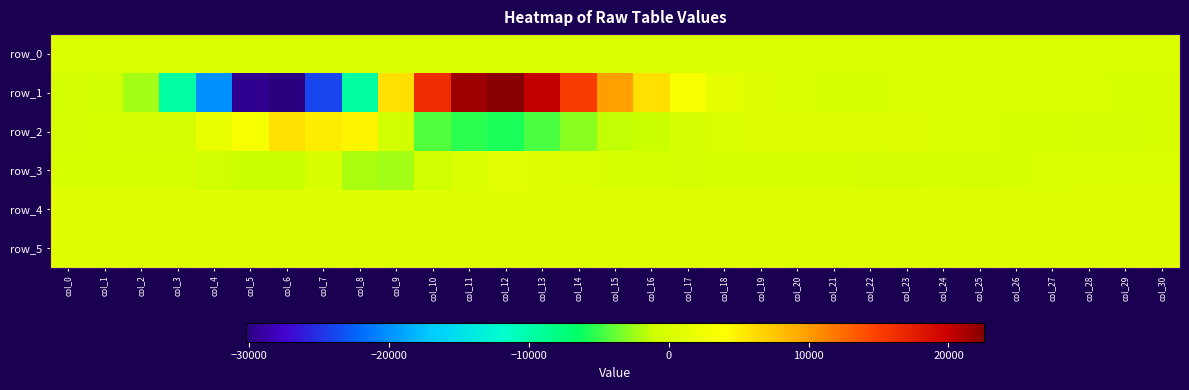

What is the spread (max minus min) of values at col_15?

11334.0